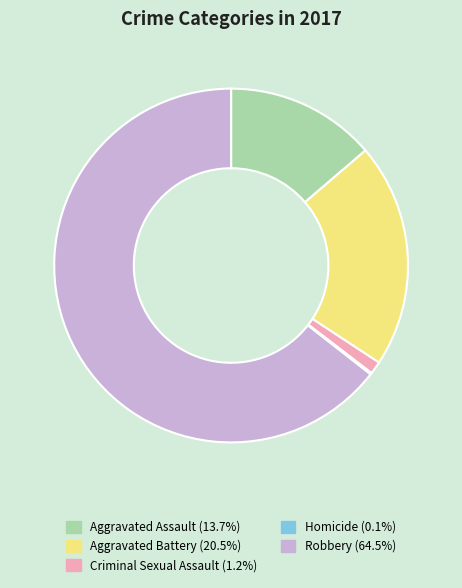

Does any single category account for the majority?

Yes